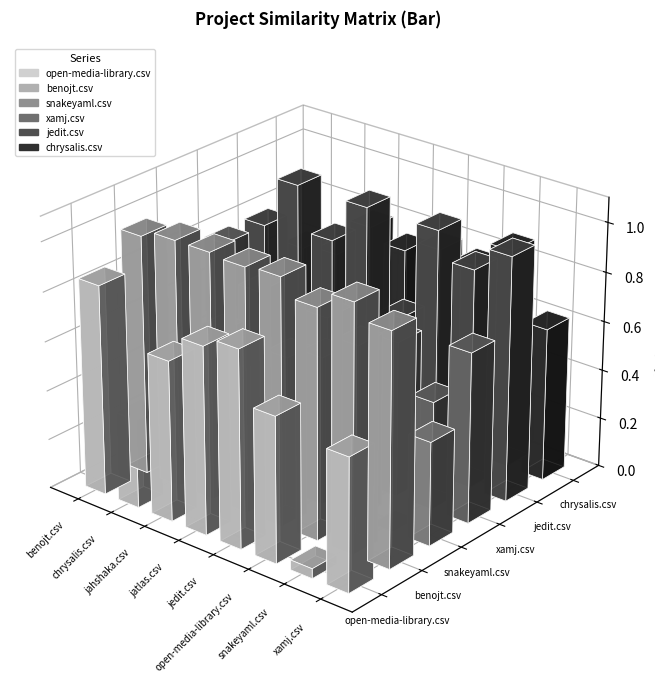

Reading left to right, what are all the values shown in this chart?

open-media-library.csv: 0.8	0.4	0.7	0.8	0.8	0.6	0.0	0.5
benojt.csv: 1.0	1.0	1.0	1.0	1.0	0.9	1.0	0.9
snakeyaml.csv: 0.3	0.6	0.4	0.6	0.6	0.7	0.0	0.4
xamj.csv: 0.8	0.6	0.3	0.6	0.2	0.6	0.4	0.7
jedit.csv: 0.8	1.0	0.8	1.0	0.6	1.0	0.9	1.0
chrysalis.csv: 0.6	0.6	0.8	0.8	0.8	0.8	0.9	0.6